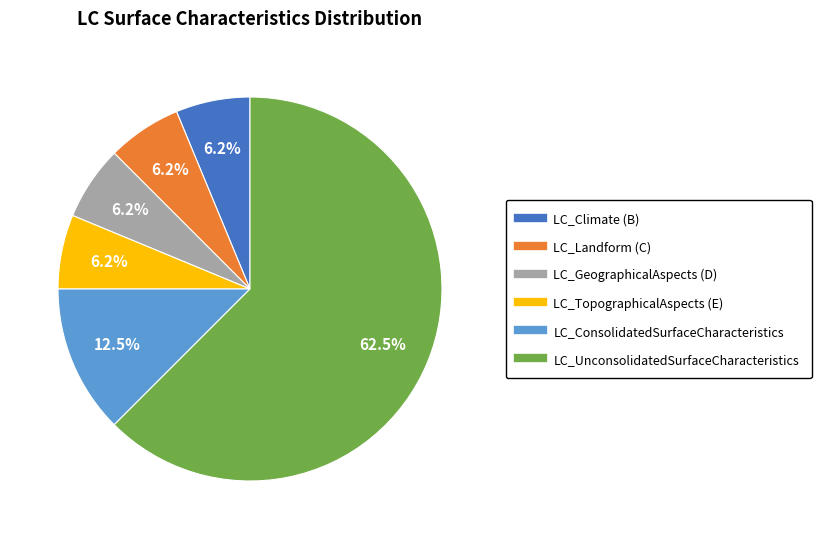

How many slices are in this pie chart?

6